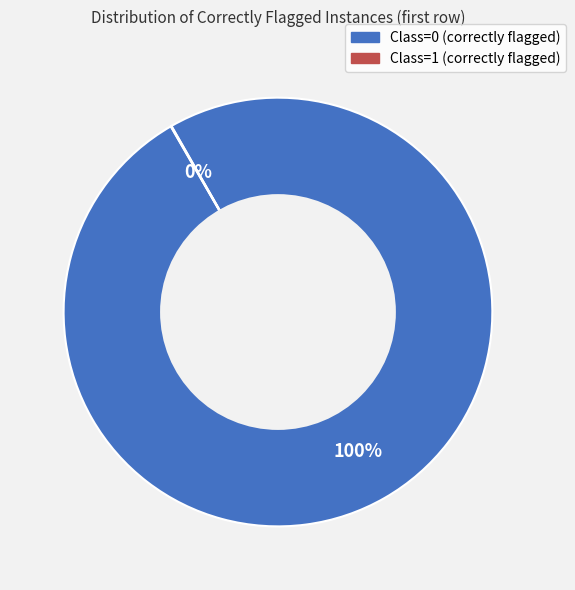

To the nearest percent, what portion does Class=0 (correctly flagged) represent?

100%